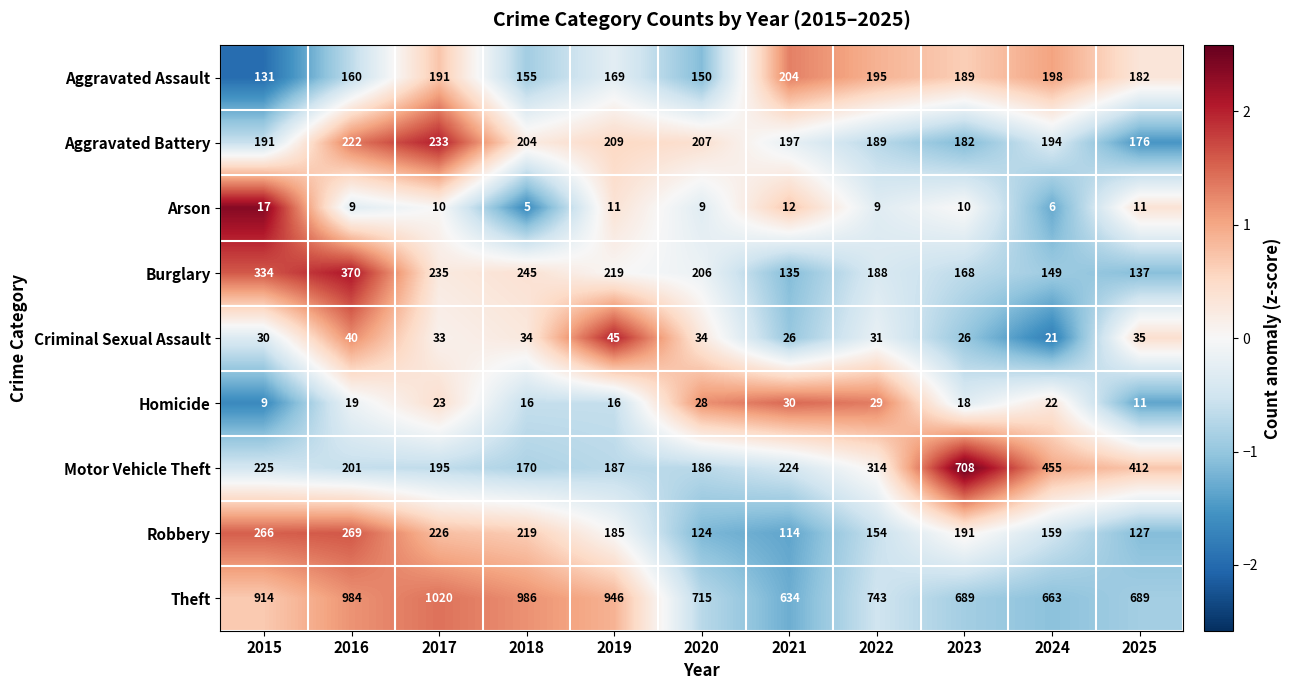

True or false: Homicide has a value of 4 at 2025.

False